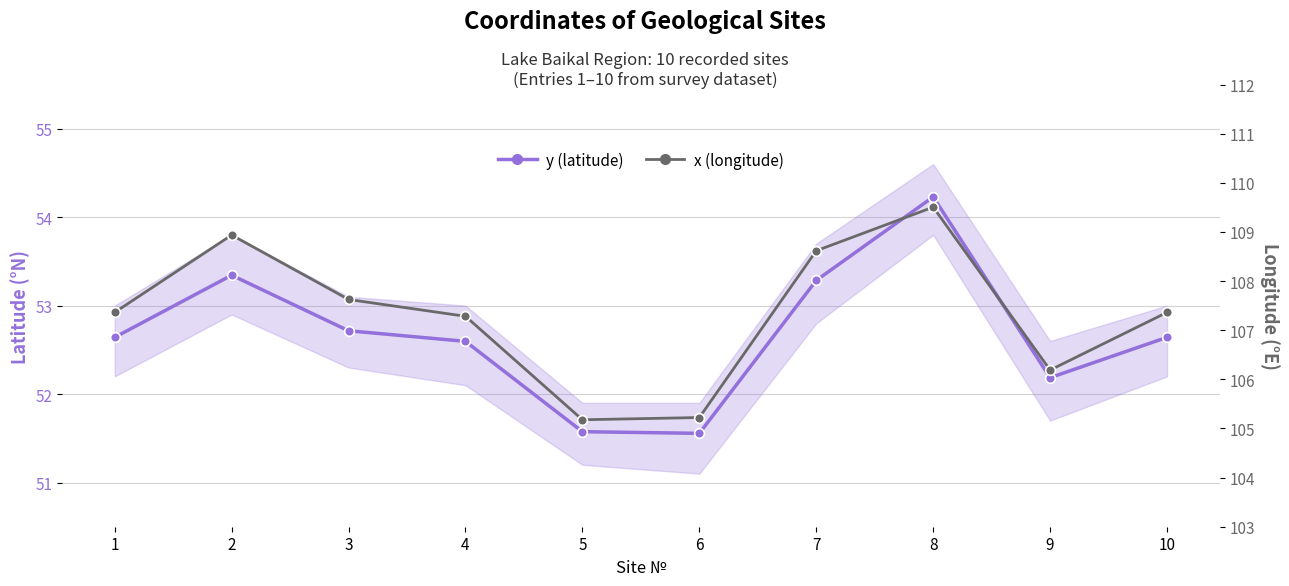

Is it true that y (latitude) equals 11.9 at 5?

False